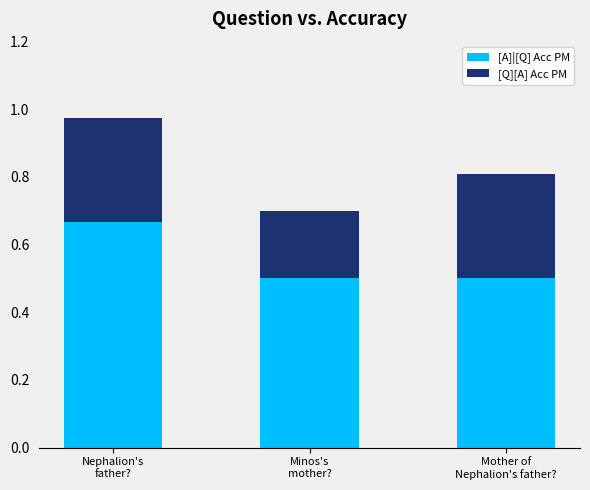

What are all the series names shown in the legend?

[A]|[Q] Acc PM, [Q][A] Acc PM